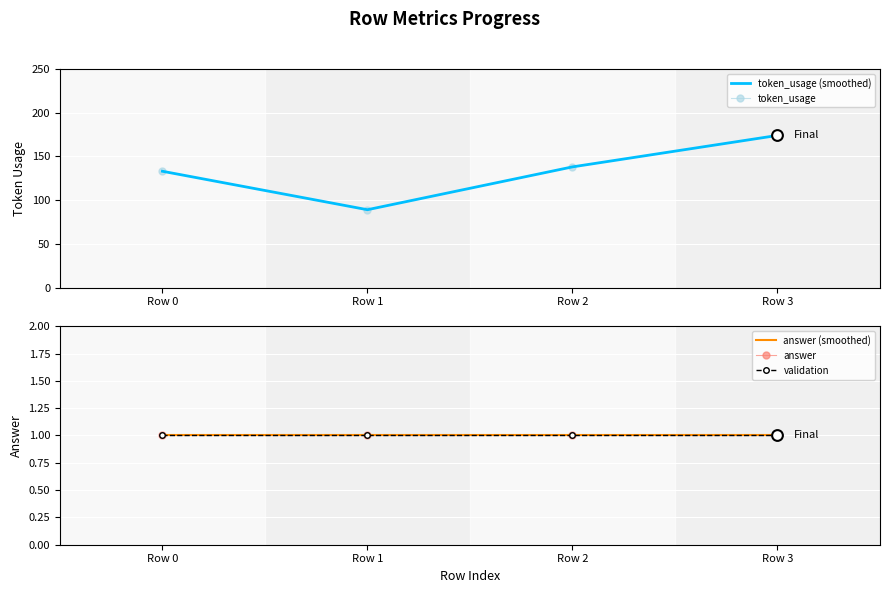

Is the value of token_usage at Row 3 greater than the value of answer (smoothed) at Row 2?

Yes